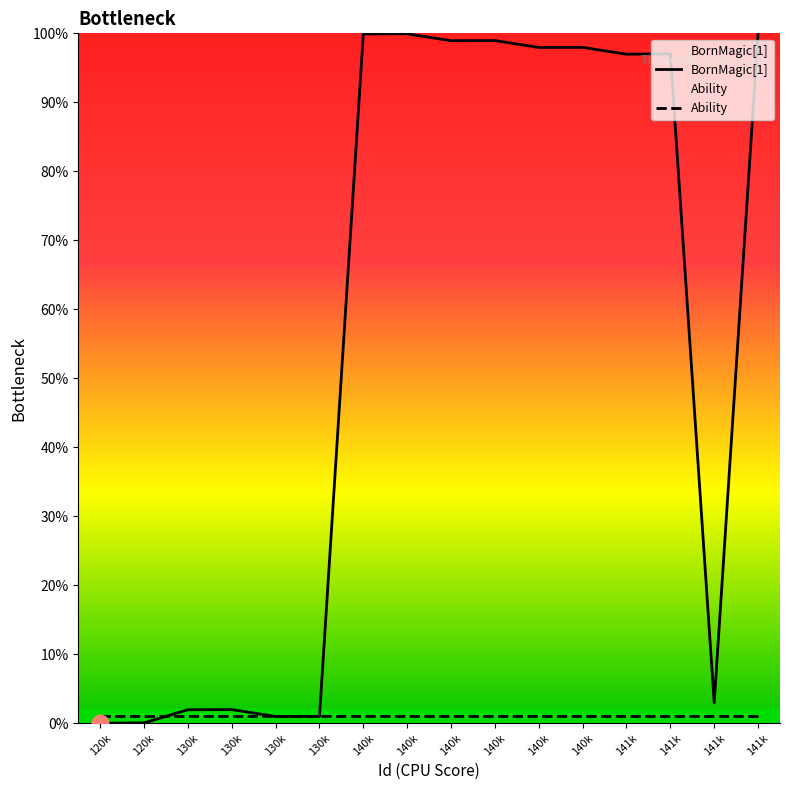

True or false: BornMagic[1] has more than 0 points higher than both neighbors.

True